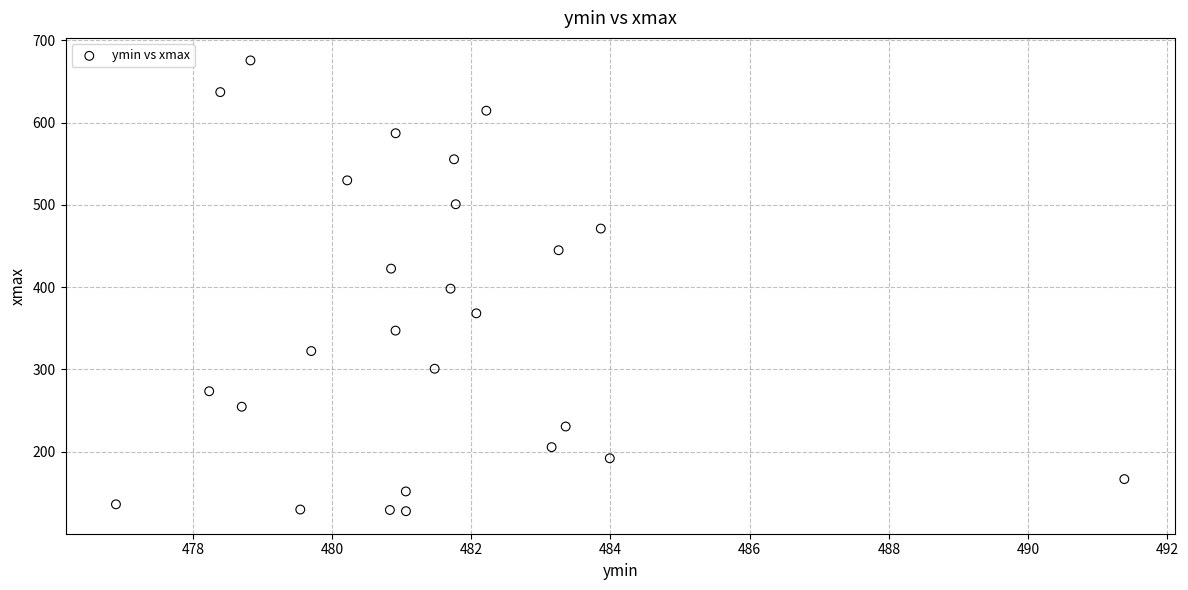

What is the range of X values (max minus min)?

14.5